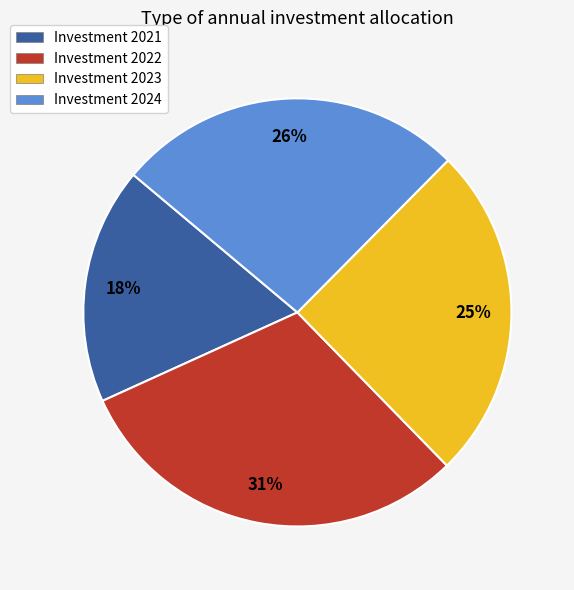

Does Investment 2023 account for over 50% of the chart?

No